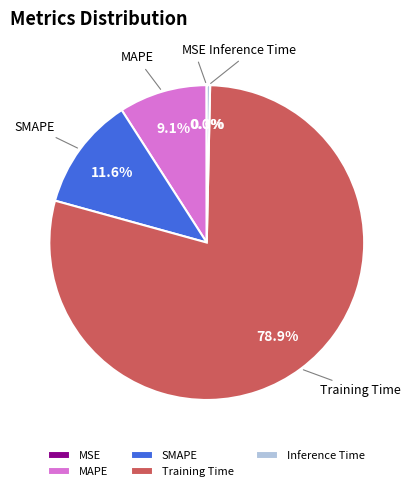

Do Training Time and SMAPE together represent more than half of the pie?

Yes